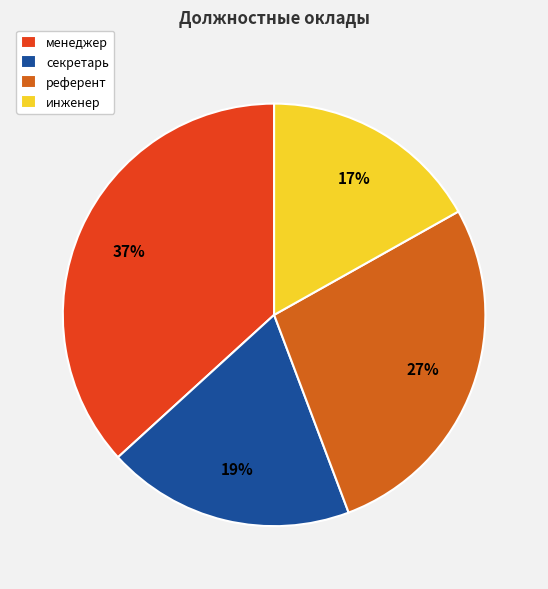

Is there a majority slice in this chart?

No